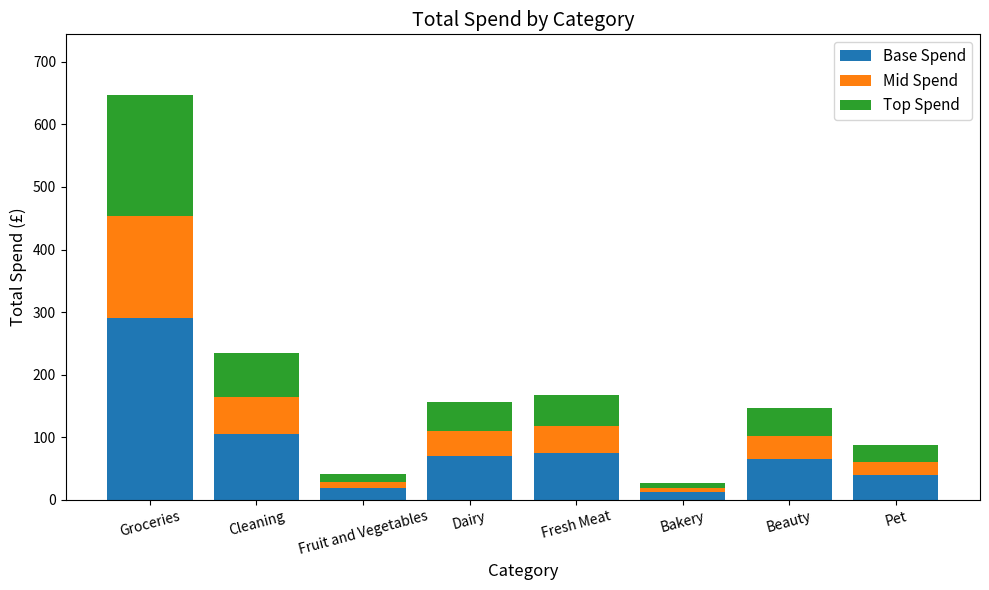

Reading left to right, list the values for the Base Spend series.

291.1	105.5	18.5	70.6	75.5	12.4	65.9	39.2